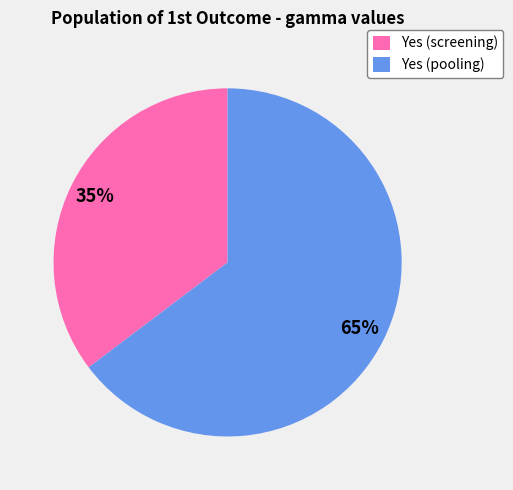

Is it true that Yes (pooling) is 1% of the pie?

False